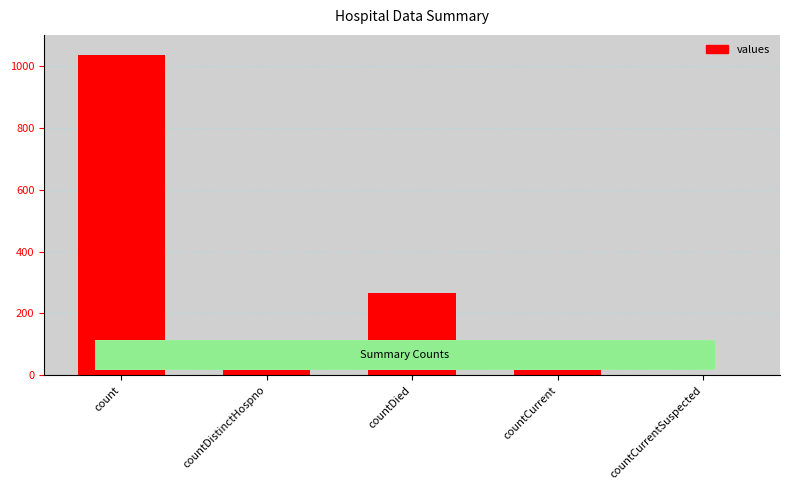

Between countDied and countCurrent, which is larger?

countDied